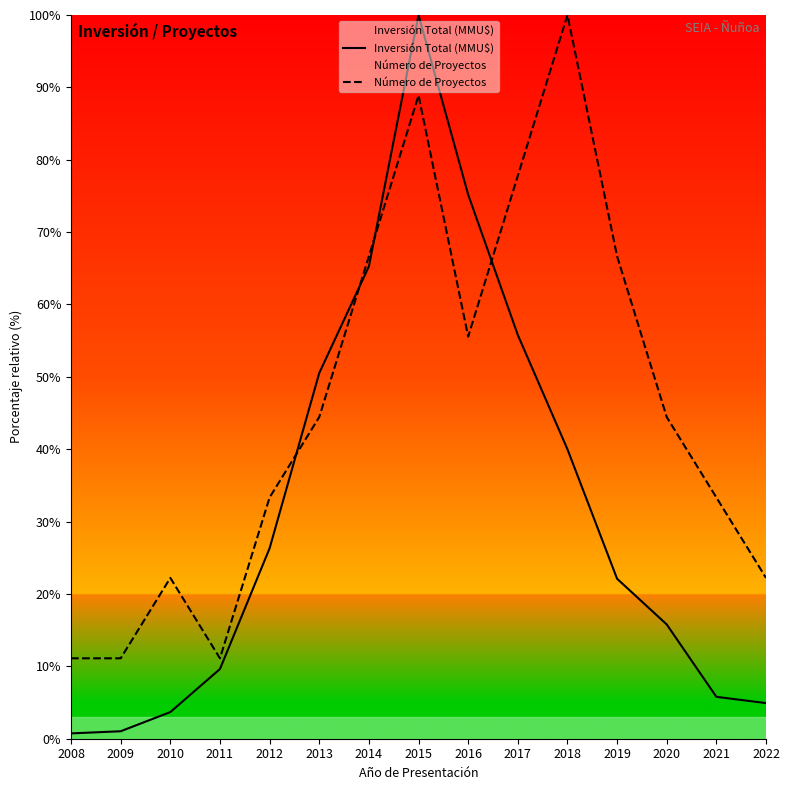

What is the spread (max minus min) of values at 2022?

17.3